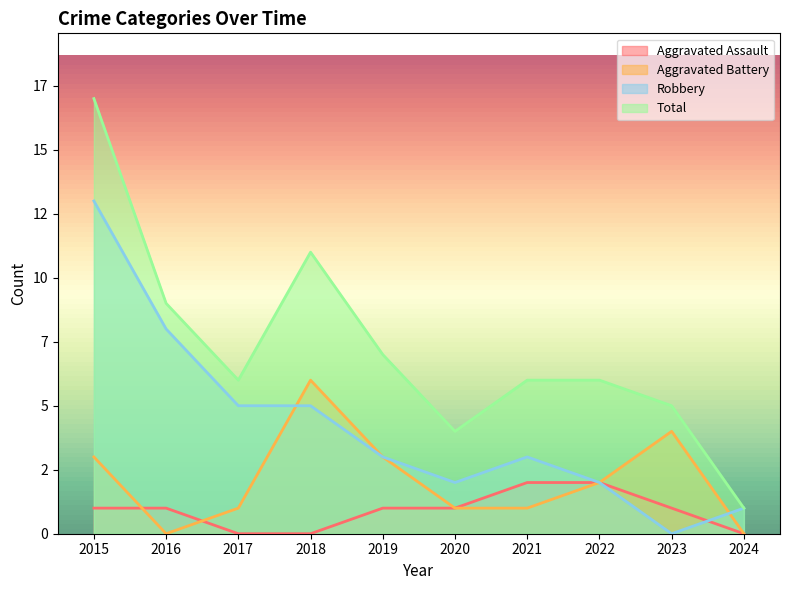

What is the value of the Aggravated Battery point at the 6th from the left?

1